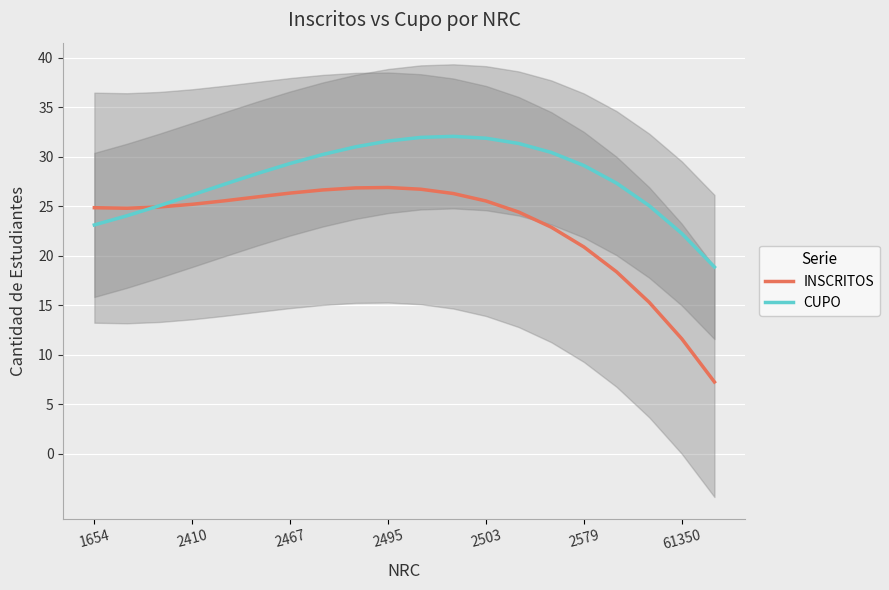

Is it true that INSCRITOS equals 25.2 at 2410?

True